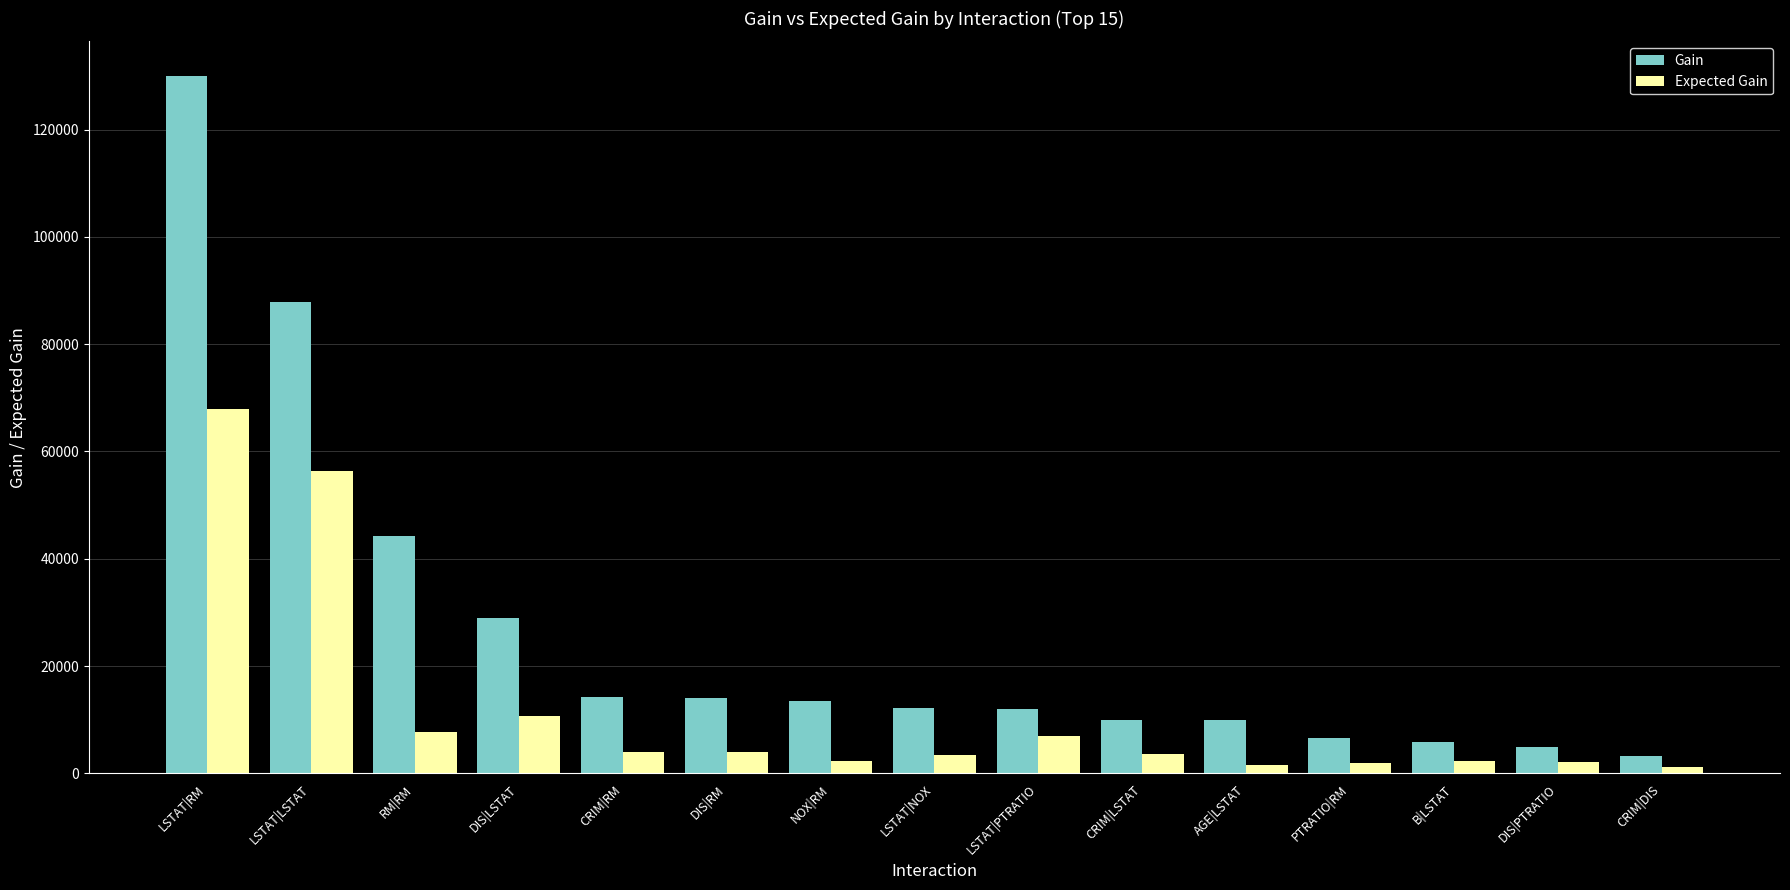

At which category is the sum across all series the highest?

LSTAT|RM